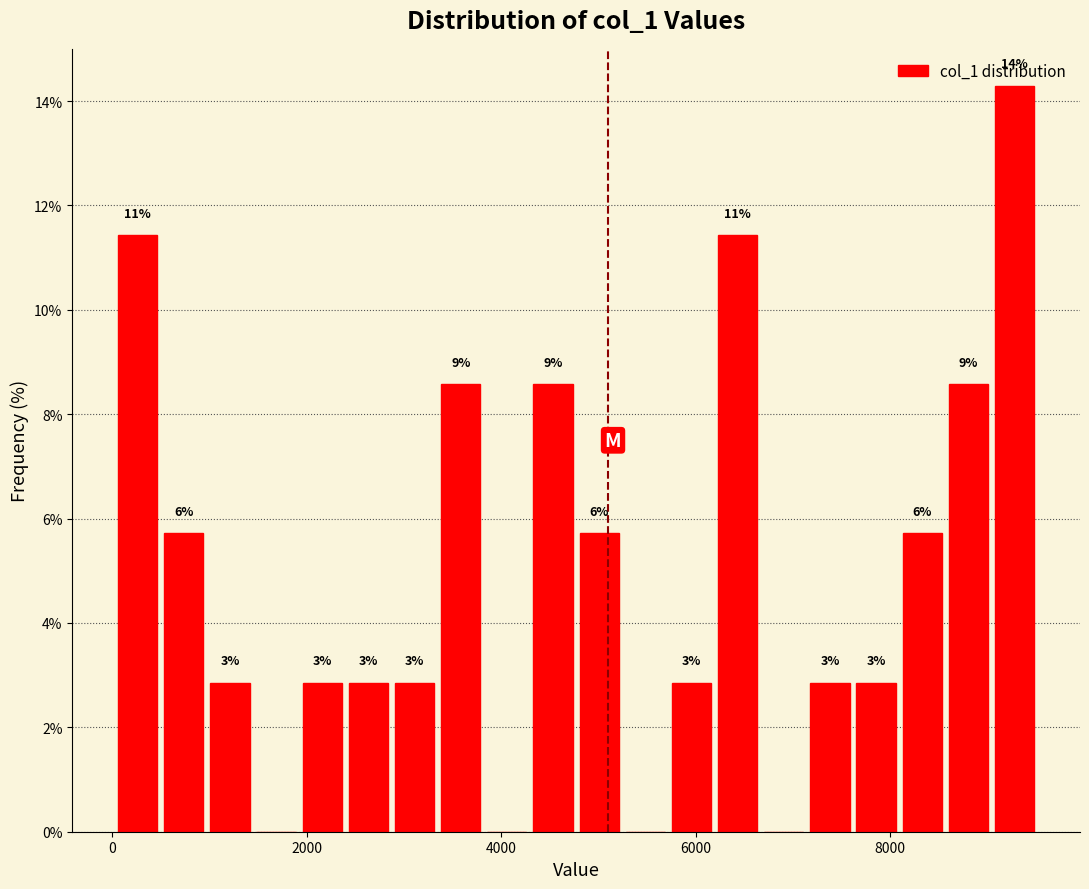

Around what value on the x-axis is the tallest bar? Give the approximate position of its centre, as read against the axis.

9200